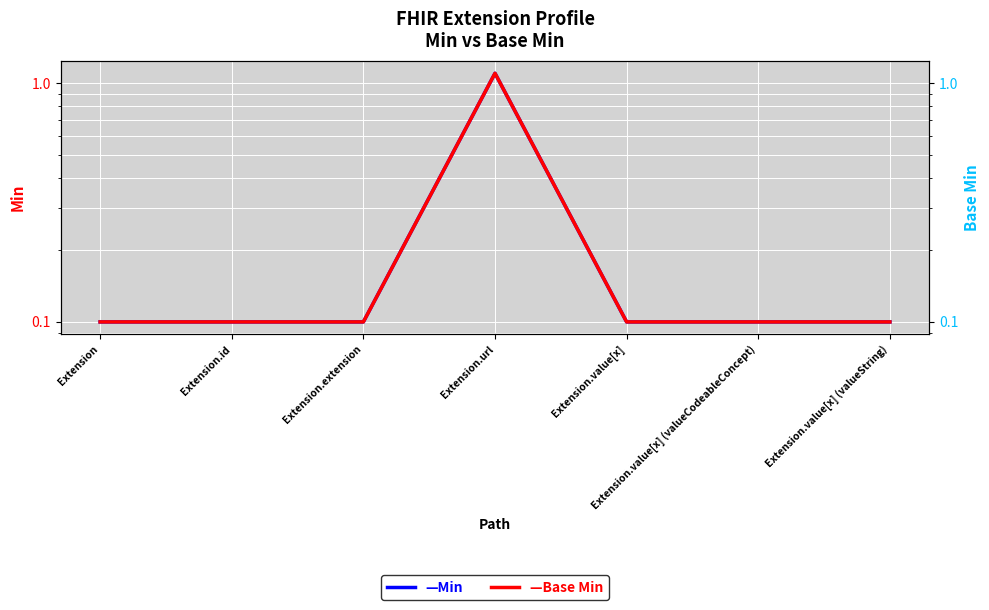

Between Extension.id and Extension.value[x] (valueString), which series saw the biggest shift?

Min